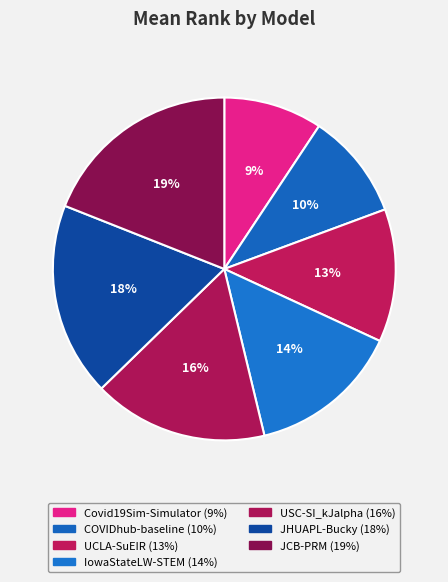

Is there any slice that represents more than half of the pie?

No